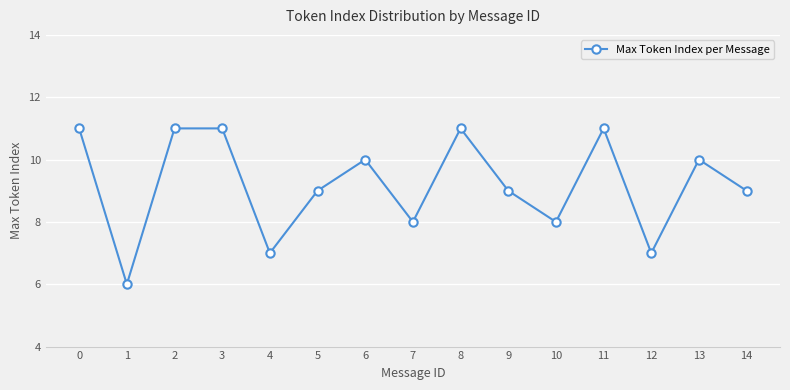

At which category does the data reach its first local valley?

1